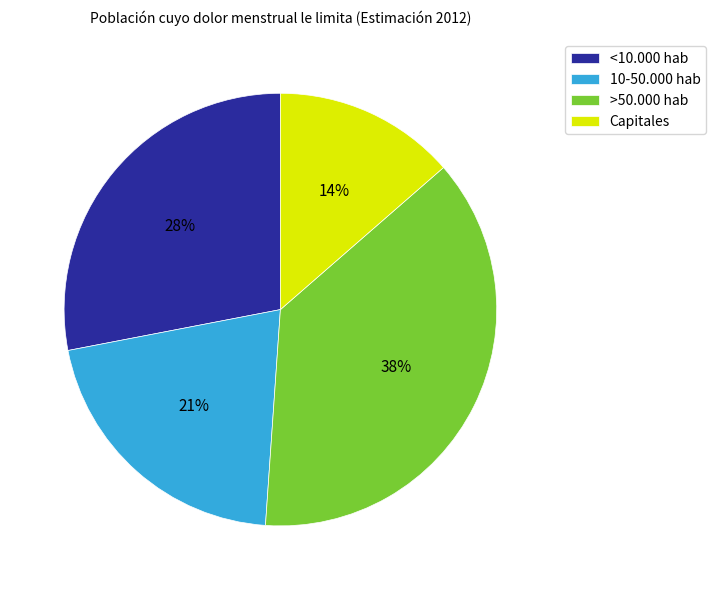

How many slices are in this pie chart?

4